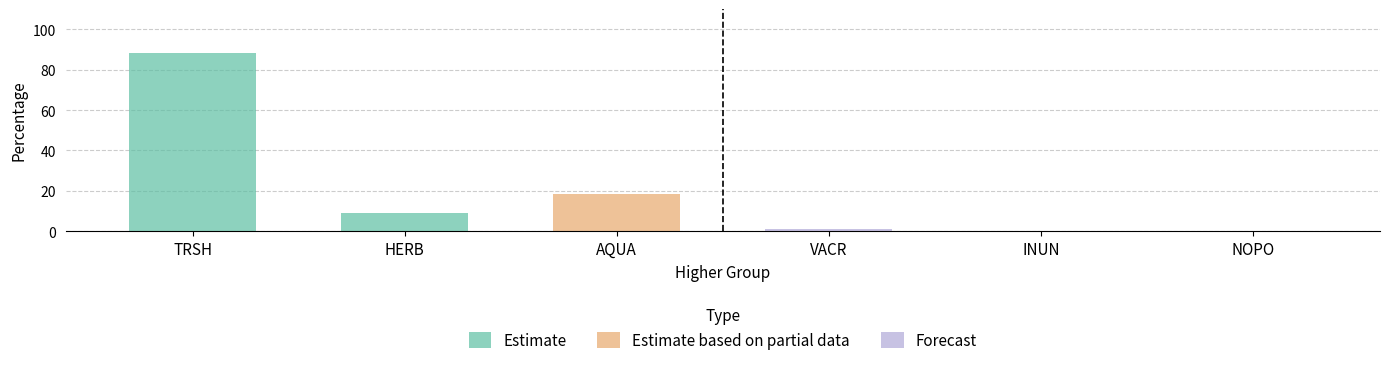

At which category does the chart reach its peak across all series?

TRSH